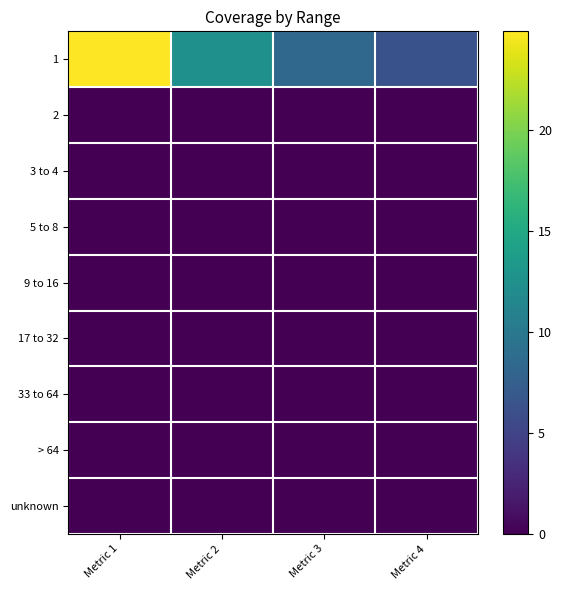

Reading left to right, list all the values displayed in this chart.

1: Metric 1=24.9	Metric 2=12.4	Metric 3=8.3	Metric 4=6.2
2: Metric 1=0.0	Metric 2=0.0	Metric 3=0.0	Metric 4=0.0
3 to 4: Metric 1=0.0	Metric 2=0.0	Metric 3=0.0	Metric 4=0.0
5 to 8: Metric 1=0.0	Metric 2=0.0	Metric 3=0.0	Metric 4=0.0
9 to 16: Metric 1=0.0	Metric 2=0.0	Metric 3=0.0	Metric 4=0.0
17 to 32: Metric 1=0.0	Metric 2=0.0	Metric 3=0.0	Metric 4=0.0
33 to 64: Metric 1=0.0	Metric 2=0.0	Metric 3=0.0	Metric 4=0.0
> 64: Metric 1=0.0	Metric 2=0.0	Metric 3=0.0	Metric 4=0.0
unknown: Metric 1=0.0	Metric 2=0.0	Metric 3=0.0	Metric 4=0.0